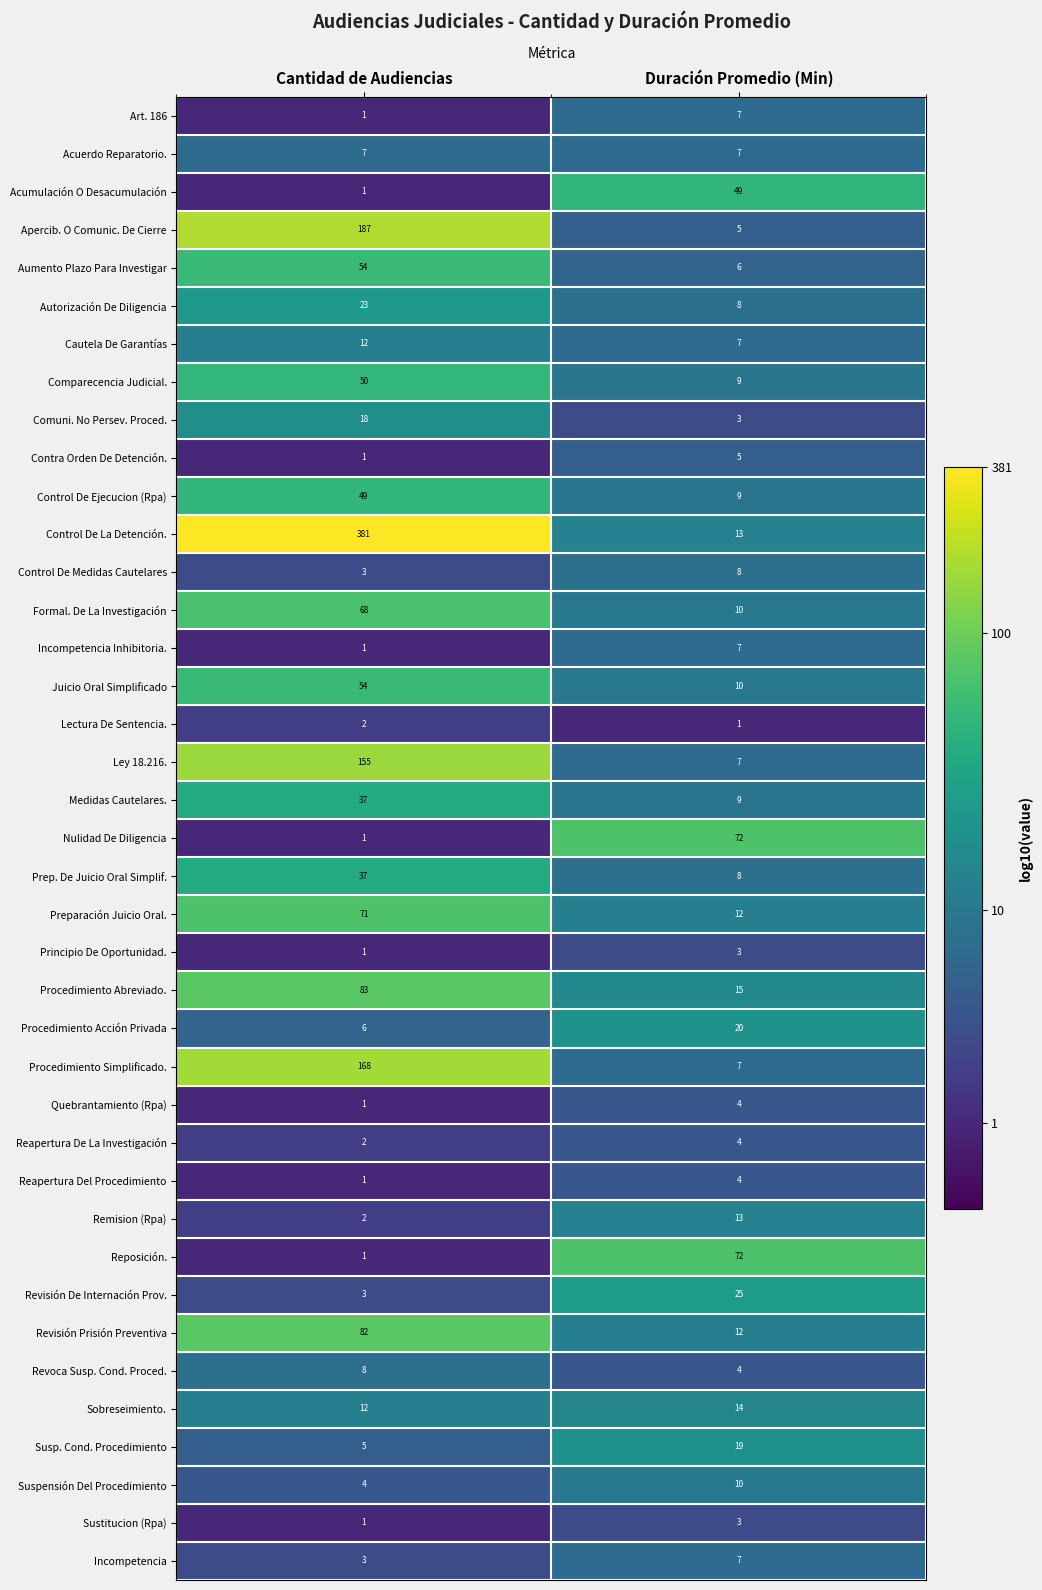

How many values in the Principio De Oportunidad. series are below 3?

1